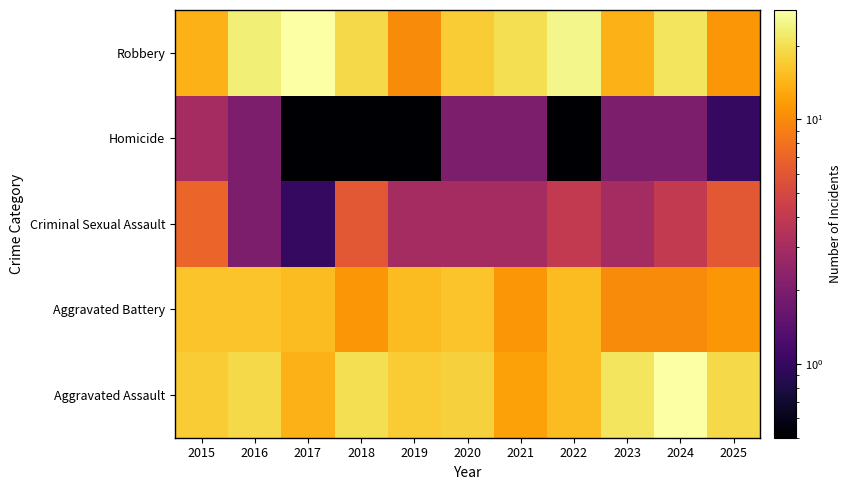

At how many categories does at least one series exceed 13?

11